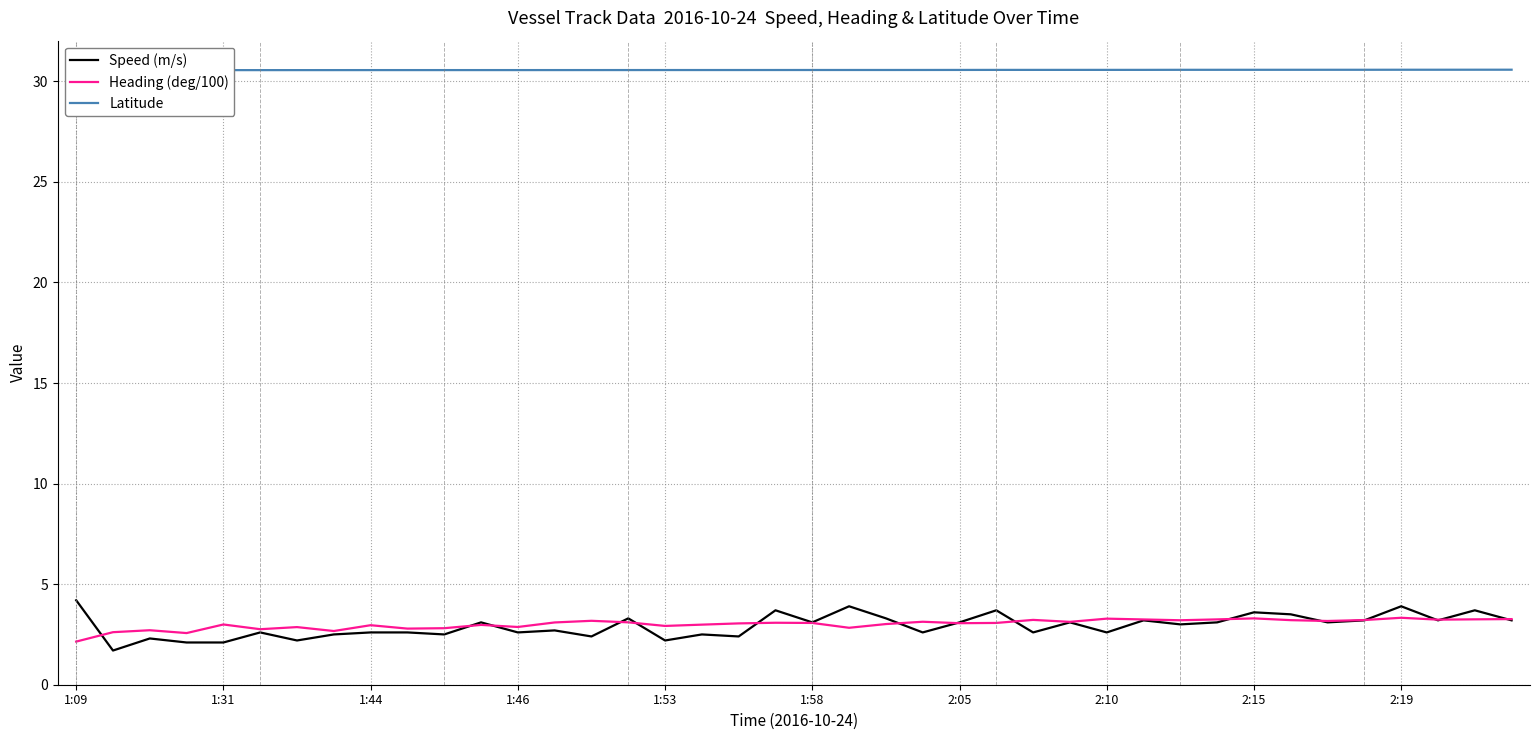

What is the lowest value of the Speed (m/s) series?

1.7